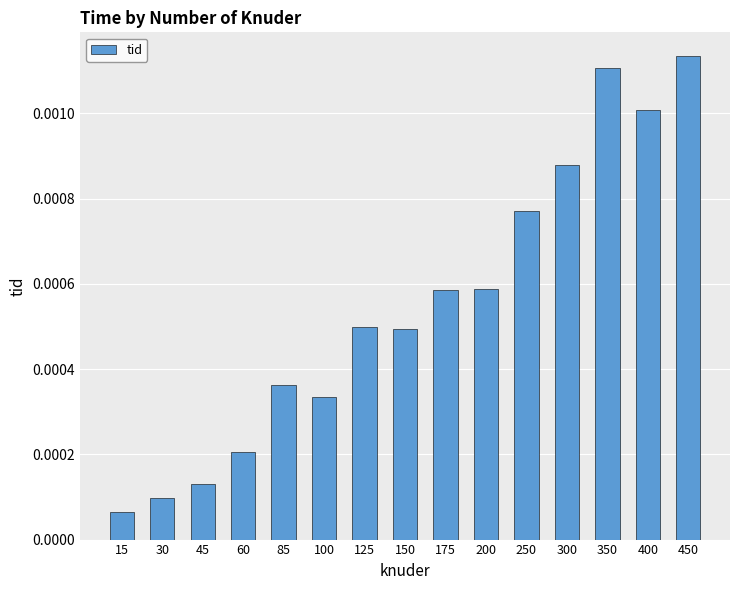

Where is the data nearest to the value 0?

15